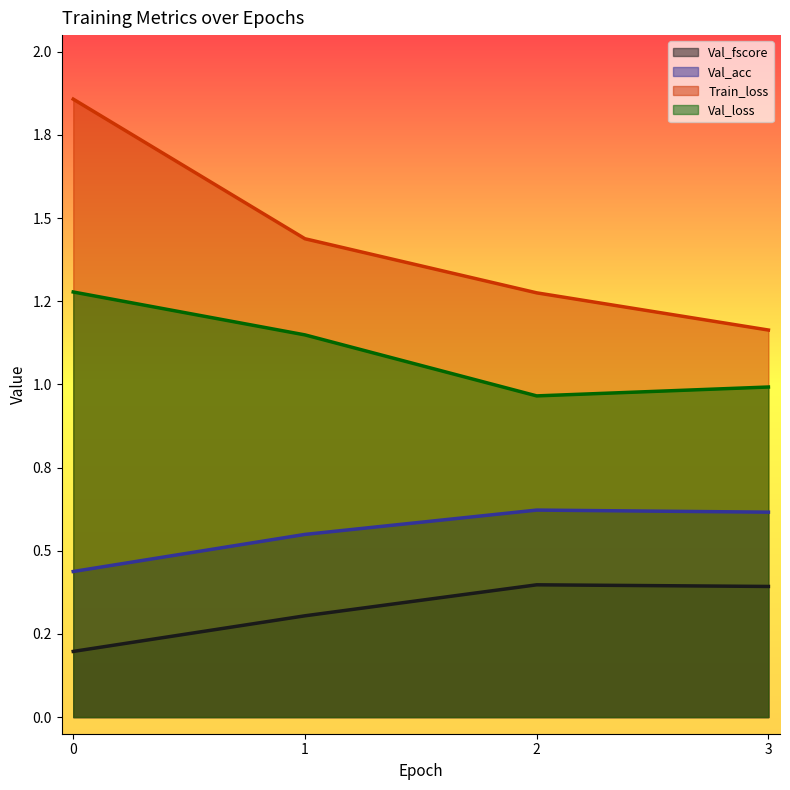

What is the sum of all Train_loss values?

5.7